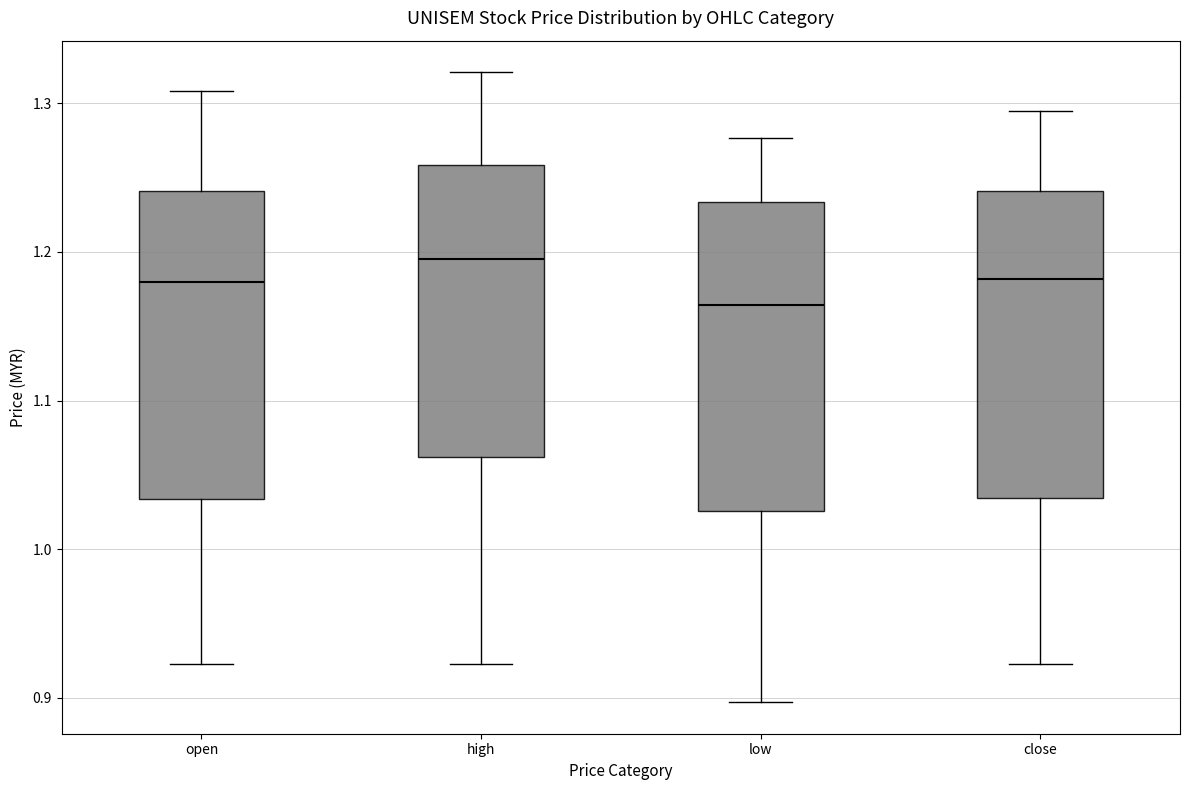

Where does the upper whisker of the box for open end on the y-axis? The values are not printed on the chart, so give them approximately, as read against the axis.

1.31